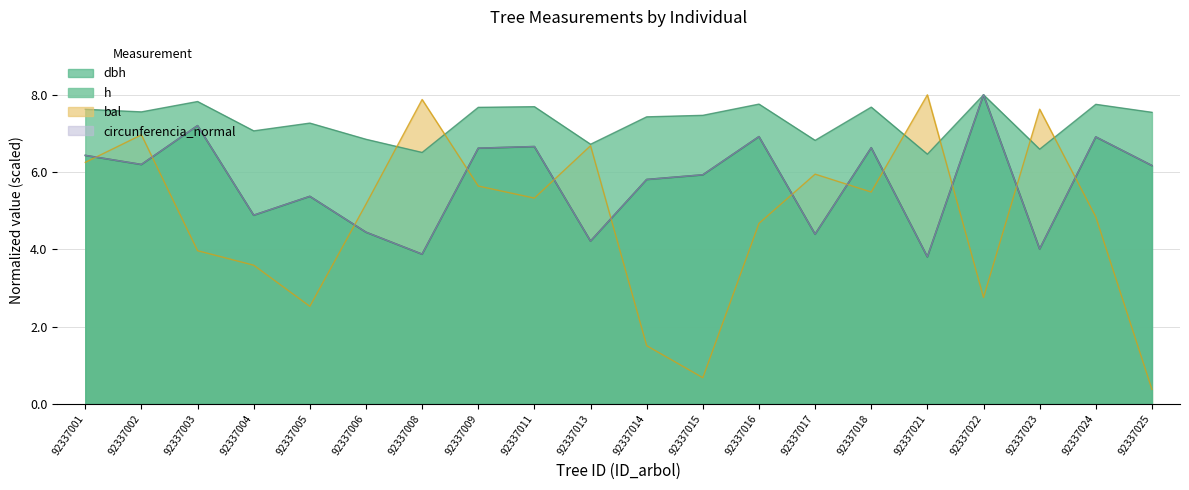

Where does the circunferencia_normal series first go above 6?

92337001